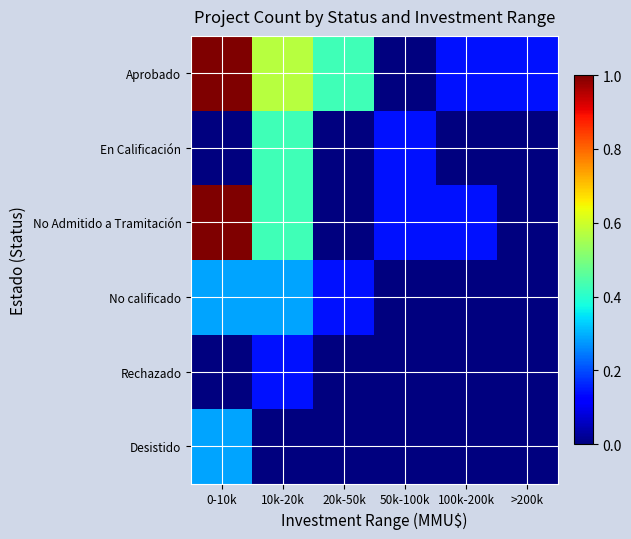

Reading left to right, transcribe all the data shown in this chart.

Aprobado: 0-10k=1.0	10k-20k=0.6	20k-50k=0.4	50k-100k=0.0	100k-200k=0.1	>200k=0.1
En Calificación: 0-10k=0.0	10k-20k=0.4	20k-50k=0.0	50k-100k=0.1	100k-200k=0.0	>200k=0.0
No Admitido a Tramitación: 0-10k=1.0	10k-20k=0.4	20k-50k=0.0	50k-100k=0.1	100k-200k=0.1	>200k=0.0
No calificado: 0-10k=0.3	10k-20k=0.3	20k-50k=0.1	50k-100k=0.0	100k-200k=0.0	>200k=0.0
Rechazado: 0-10k=0.0	10k-20k=0.1	20k-50k=0.0	50k-100k=0.0	100k-200k=0.0	>200k=0.0
Desistido: 0-10k=0.3	10k-20k=0.0	20k-50k=0.0	50k-100k=0.0	100k-200k=0.0	>200k=0.0